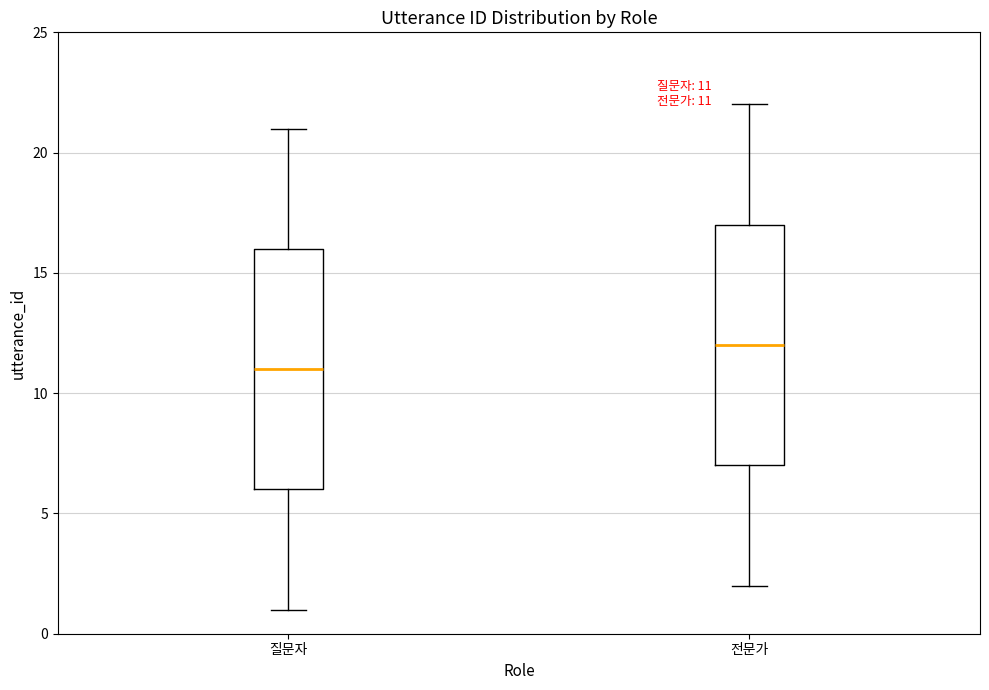

Which box has the highest median line?

전문가